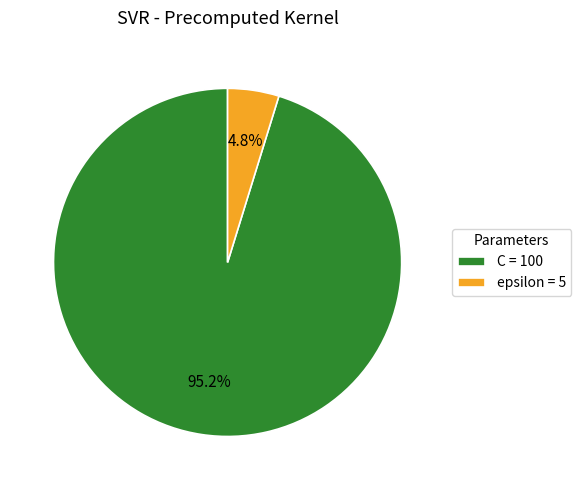

How many slices are in this pie chart?

2